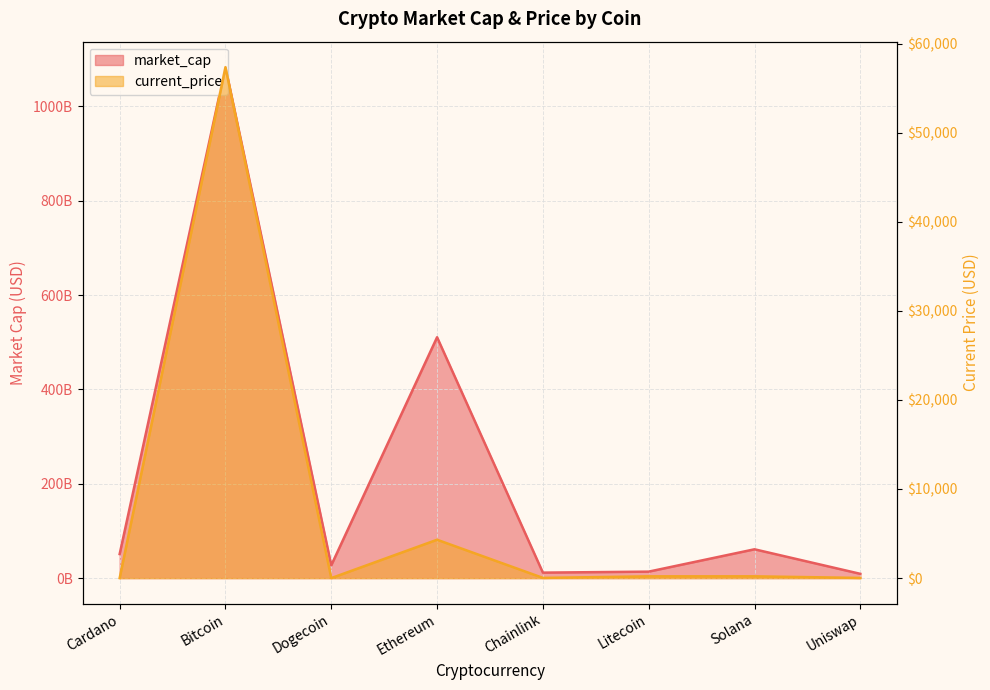

At how many categories does at least one series exceed 732553628?

8